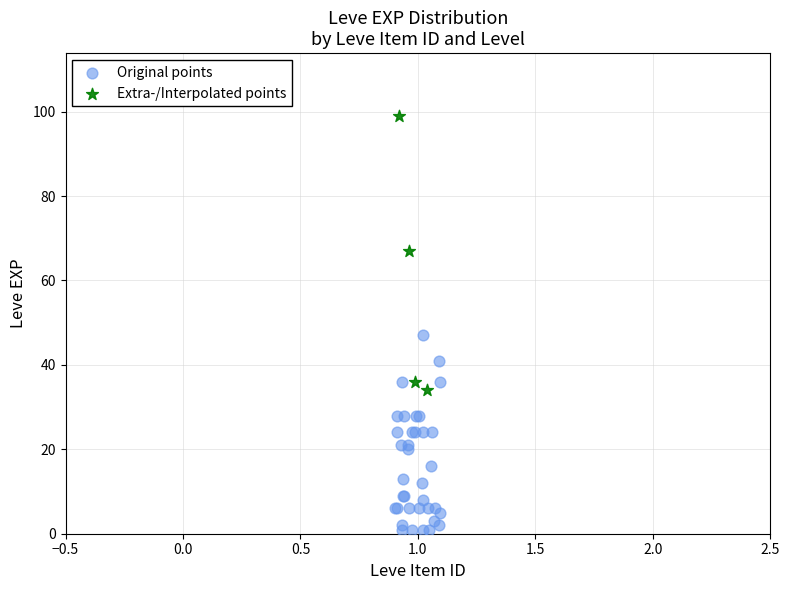

Which series contains the lowest Y value?

Original points